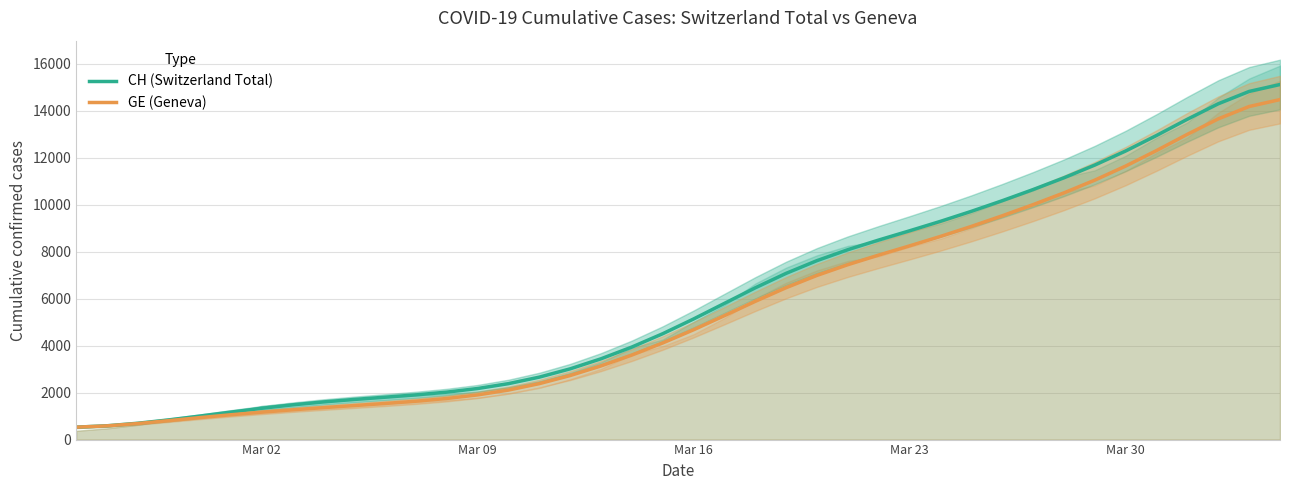

Which category has the lowest value across all series?

Mar 02